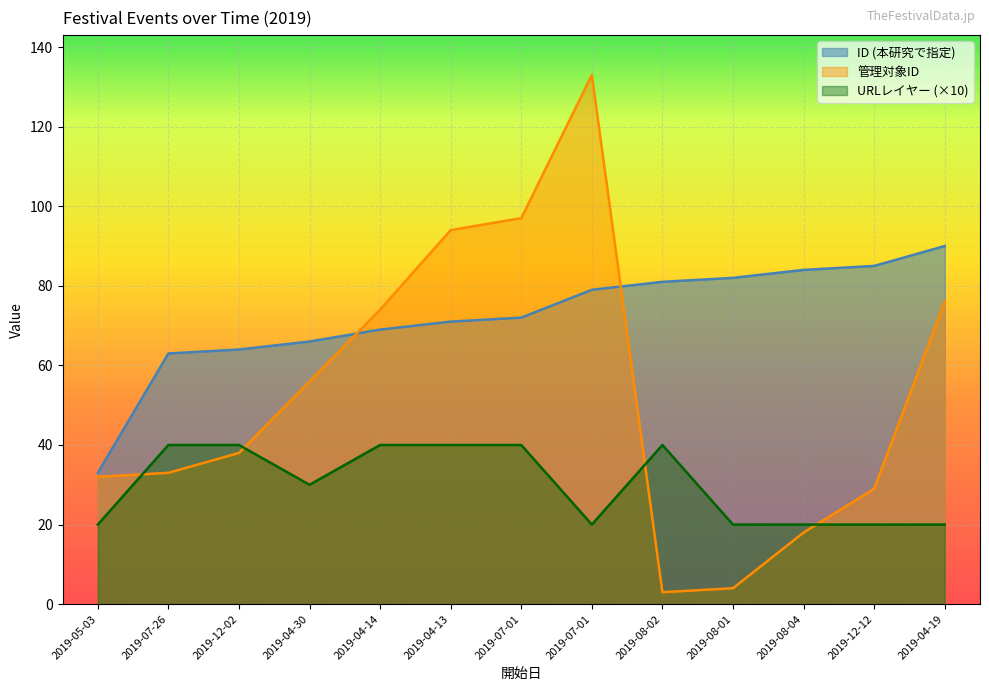

Where is URLレイヤー nearest to the value 30?

2019-04-30